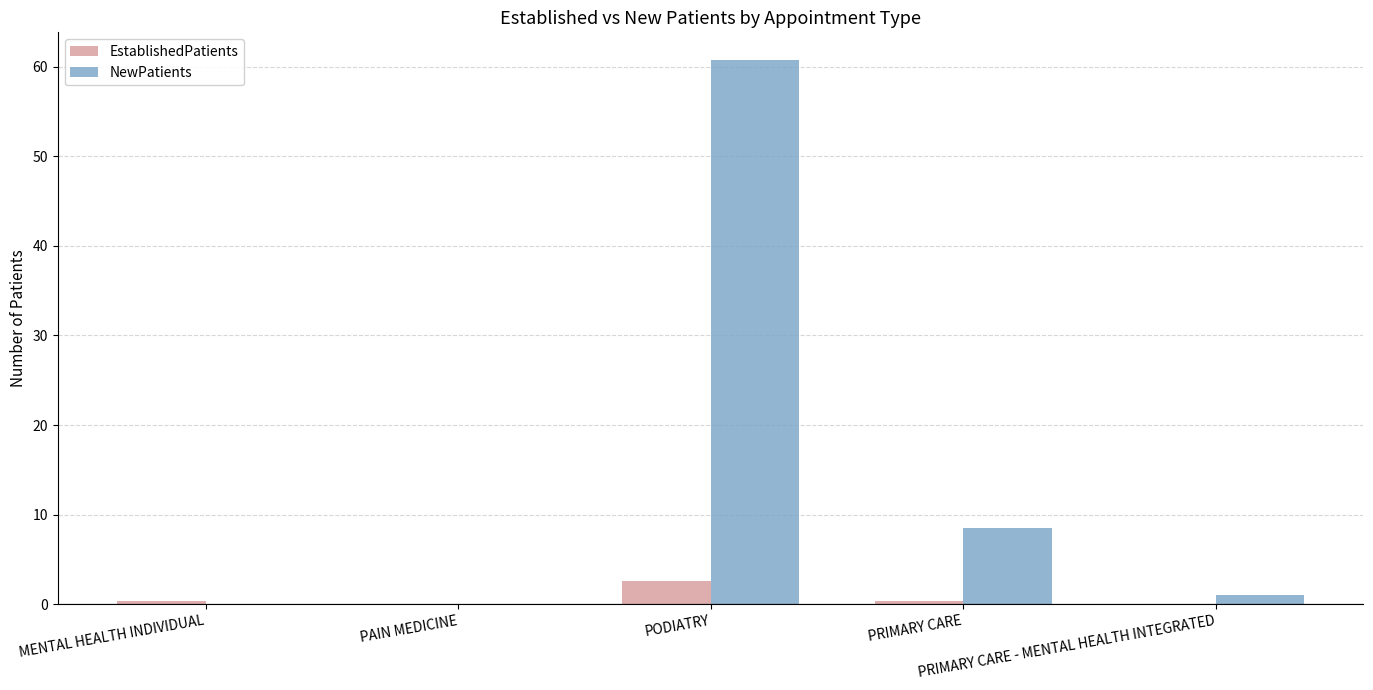

At which label does EstablishedPatients reach its peak?

PODIATRY